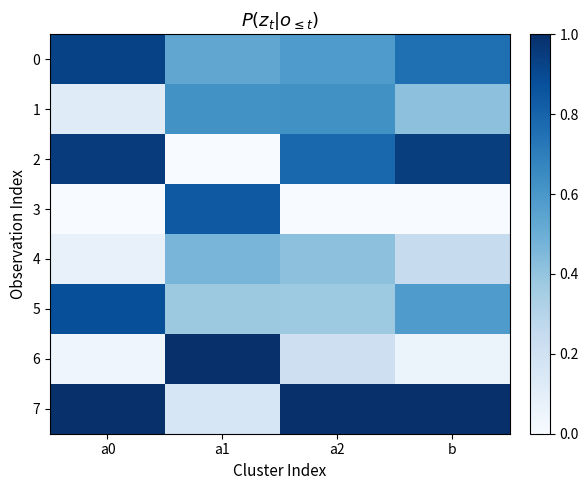

How many series are shown in this chart?

8